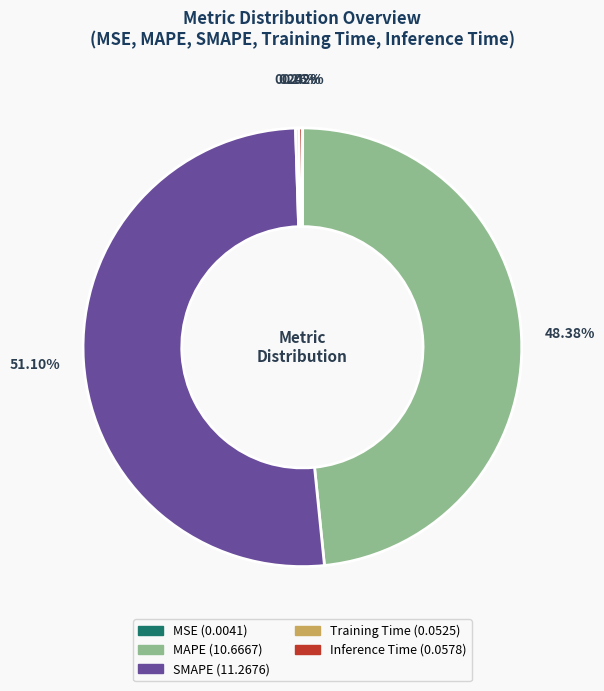

To the nearest percent, what is the difference between the largest and smallest slice percentages?

51%